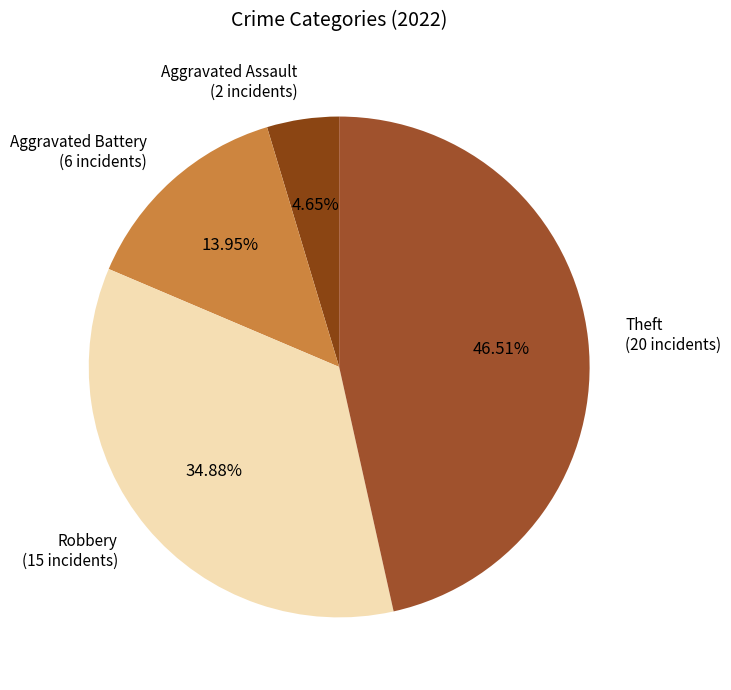

Rank the categories by value from highest to lowest.

Theft (20 incidents), Robbery (15 incidents), Aggravated Battery (6 incidents), Aggravated Assault (2 incidents)